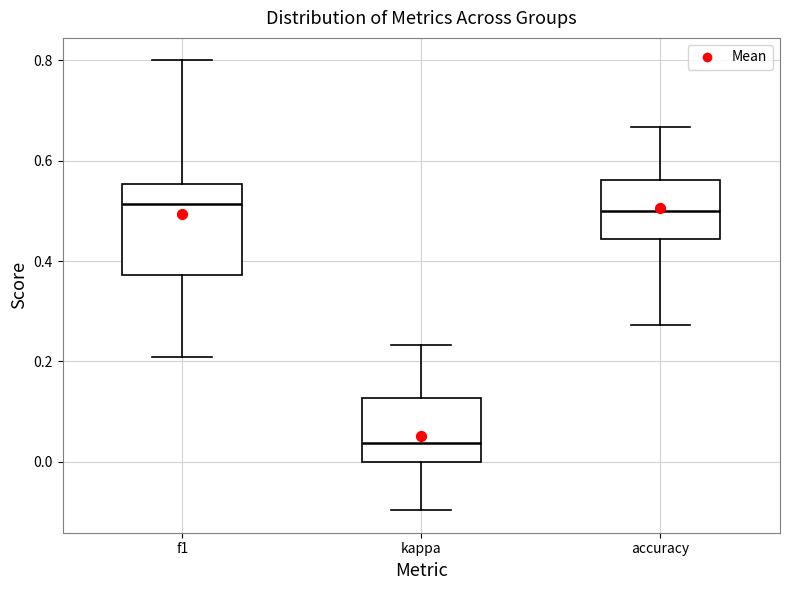

Comparing the boxes themselves (not the whiskers), which one is the tallest?

f1